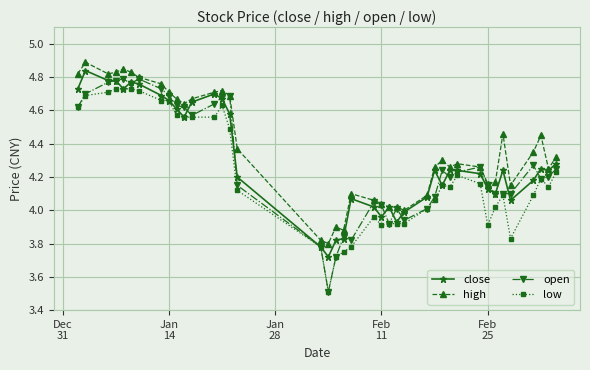

At how many categories does at least one series exceed 3?

40